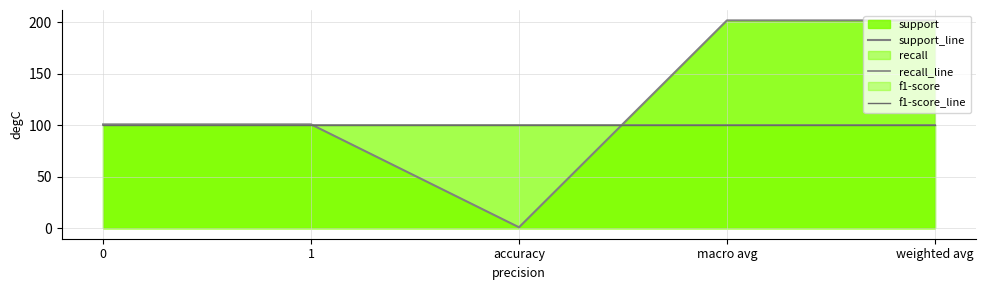

Between 0 and macro avg, which series saw the biggest shift?

support_line